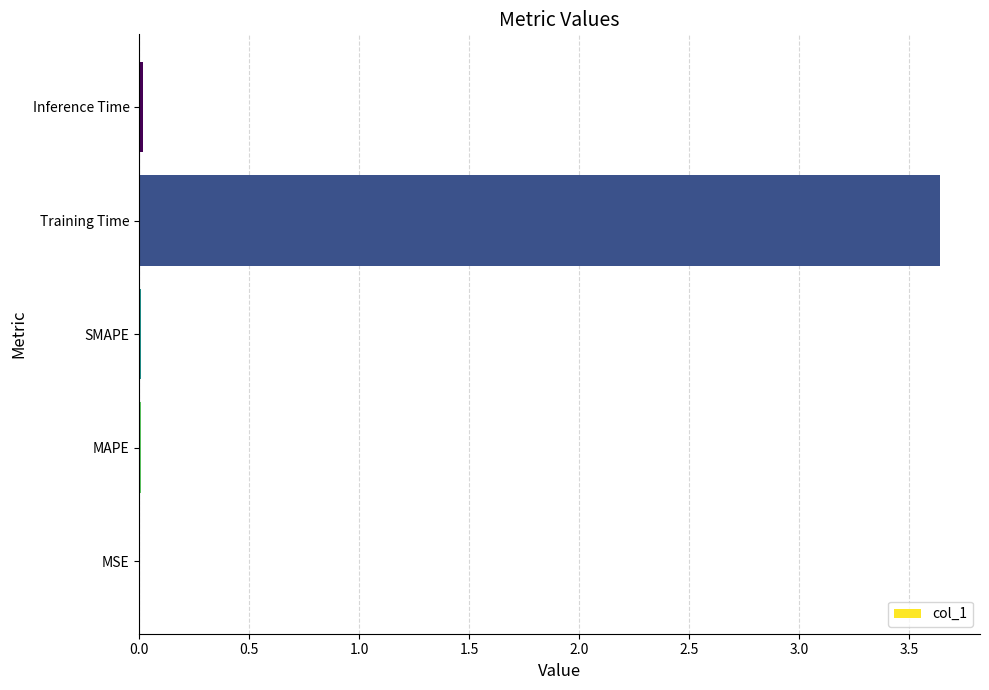

Which has a higher value, Training Time or Inference Time?

Training Time